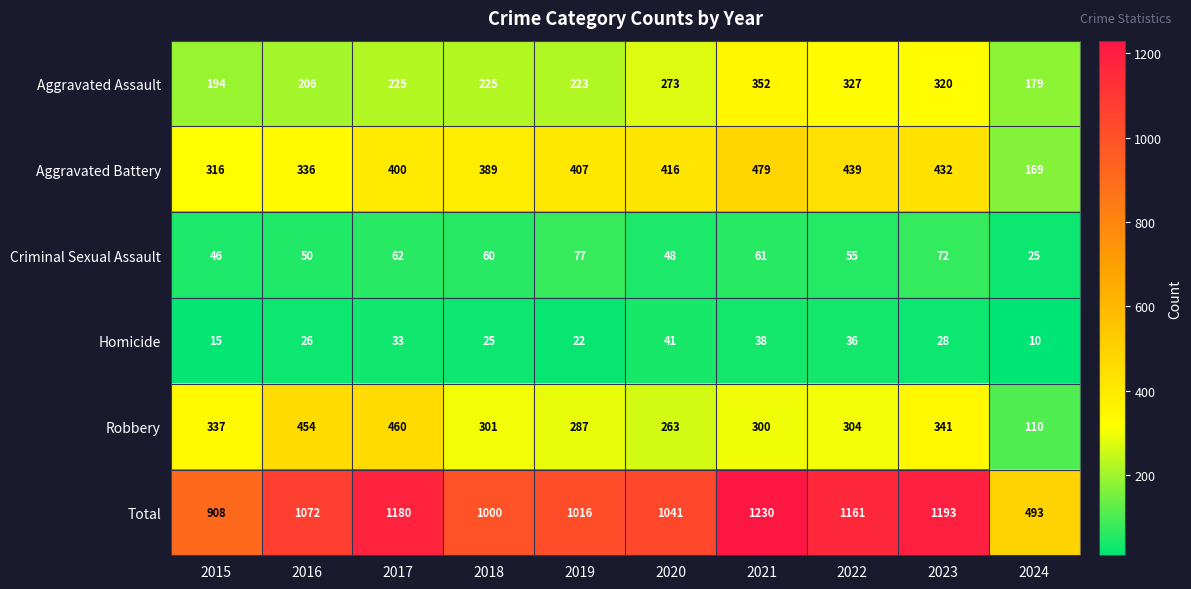

Rank the series at 2019 from lowest to highest value.

Homicide, Criminal Sexual Assault, Aggravated Assault, Robbery, Aggravated Battery, Total